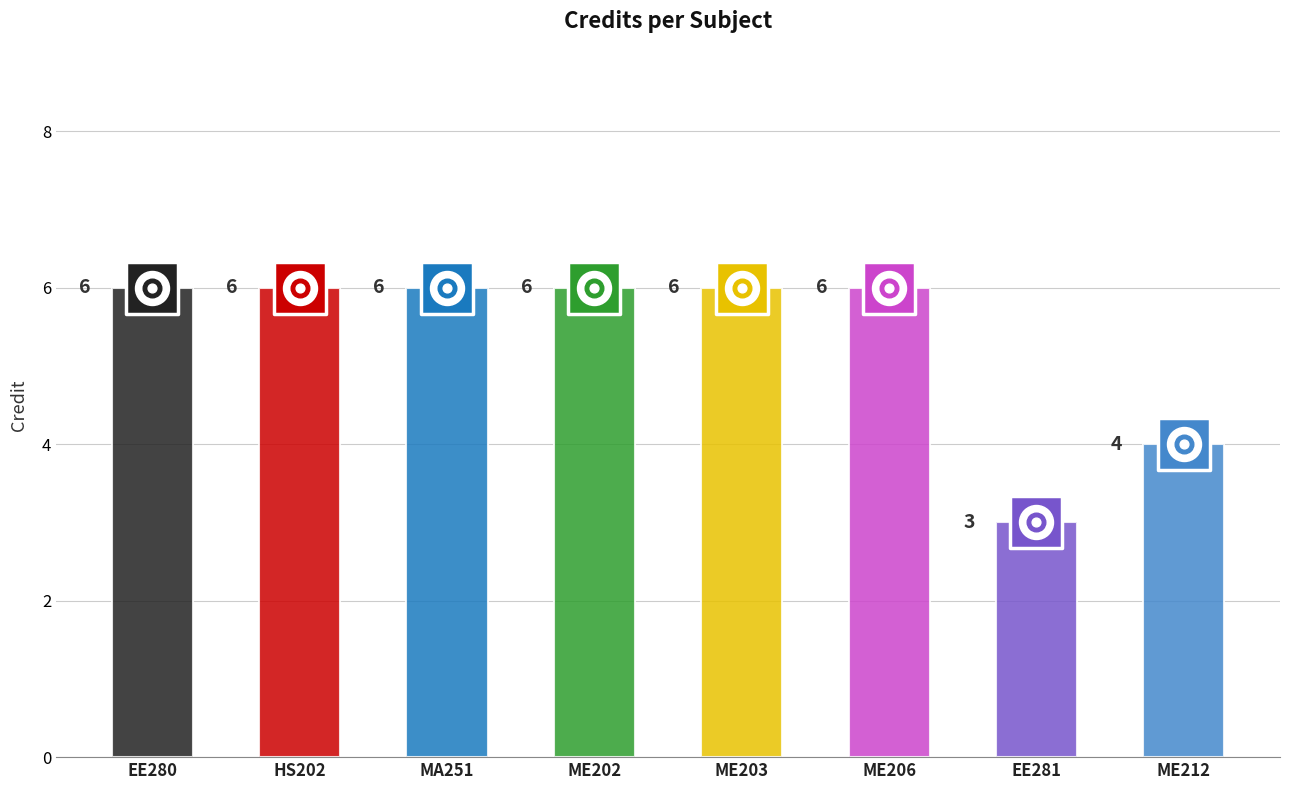

What is the ratio of the value at MA251 to the value at HS202?

1.0